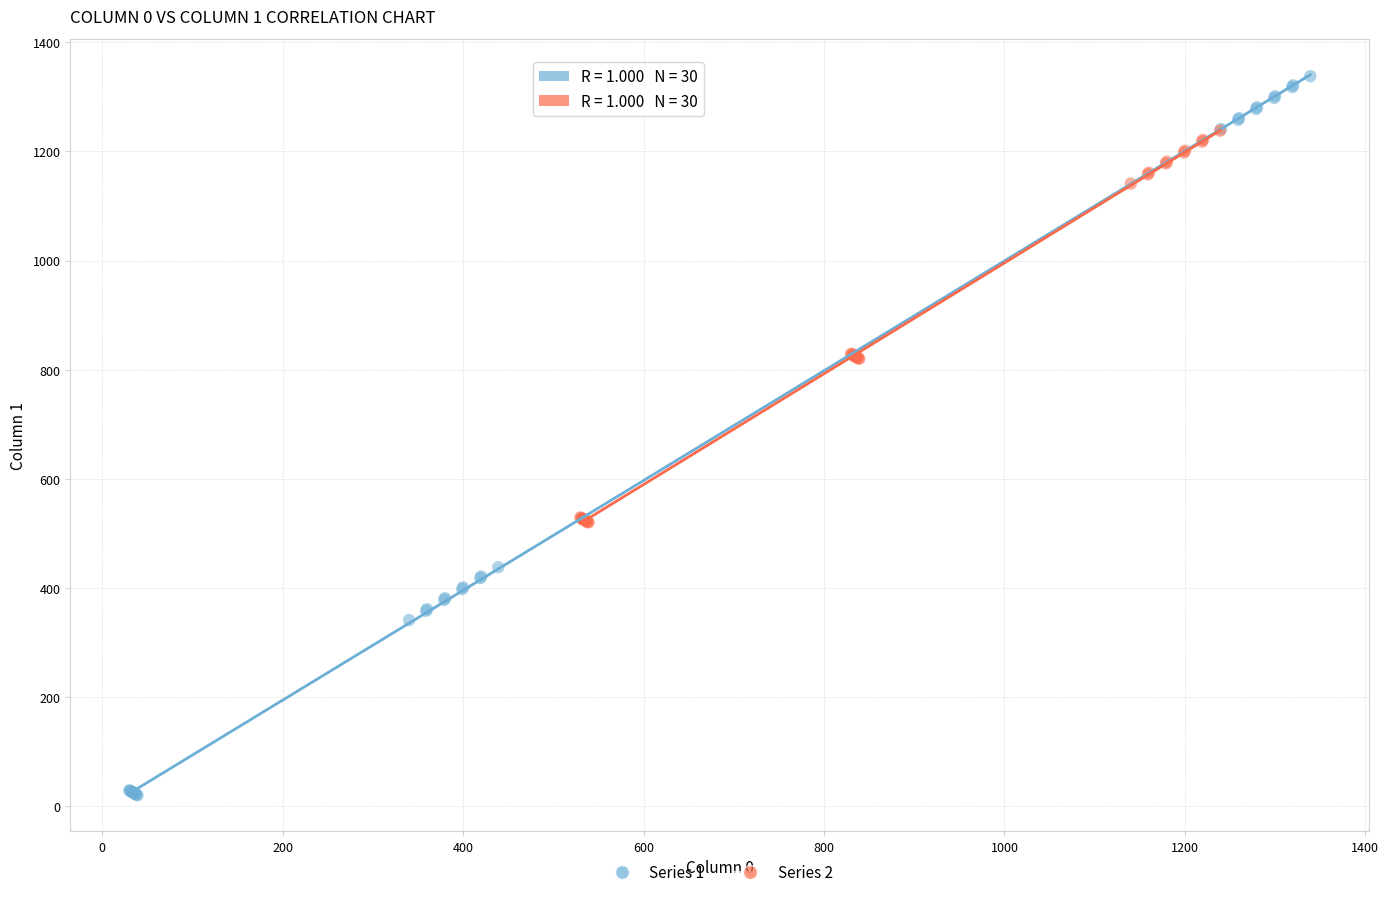

Which series reaches the minimum Y coordinate?

Series 1